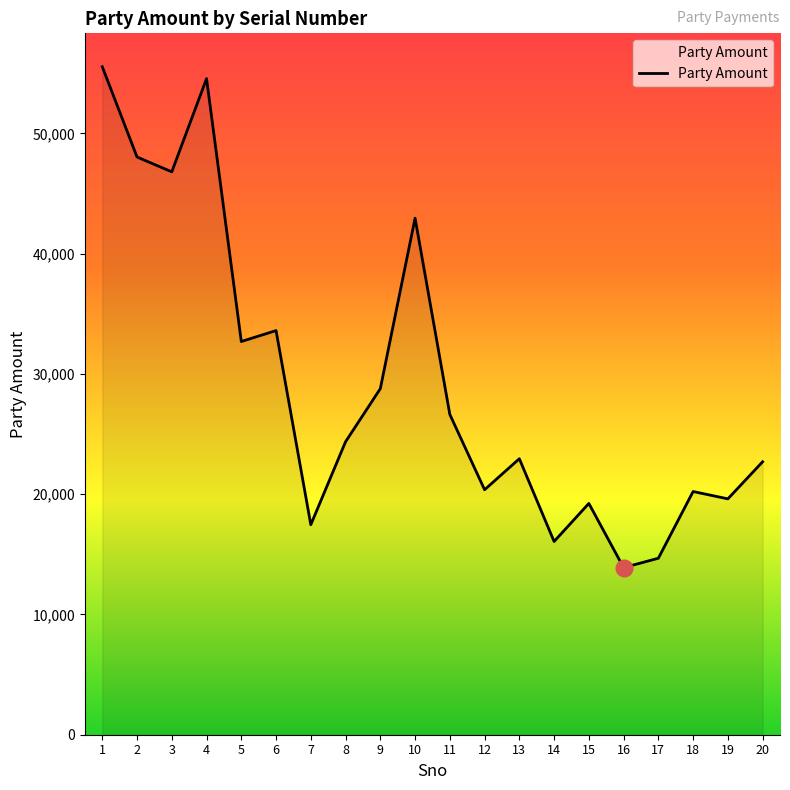

Approximately how many times larger is the value at 18 compared to 19?

1.0